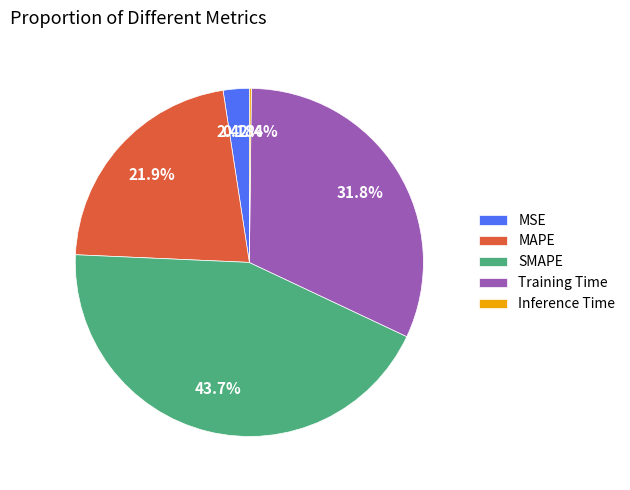

Is the sum of SMAPE and Training Time greater than half?

Yes